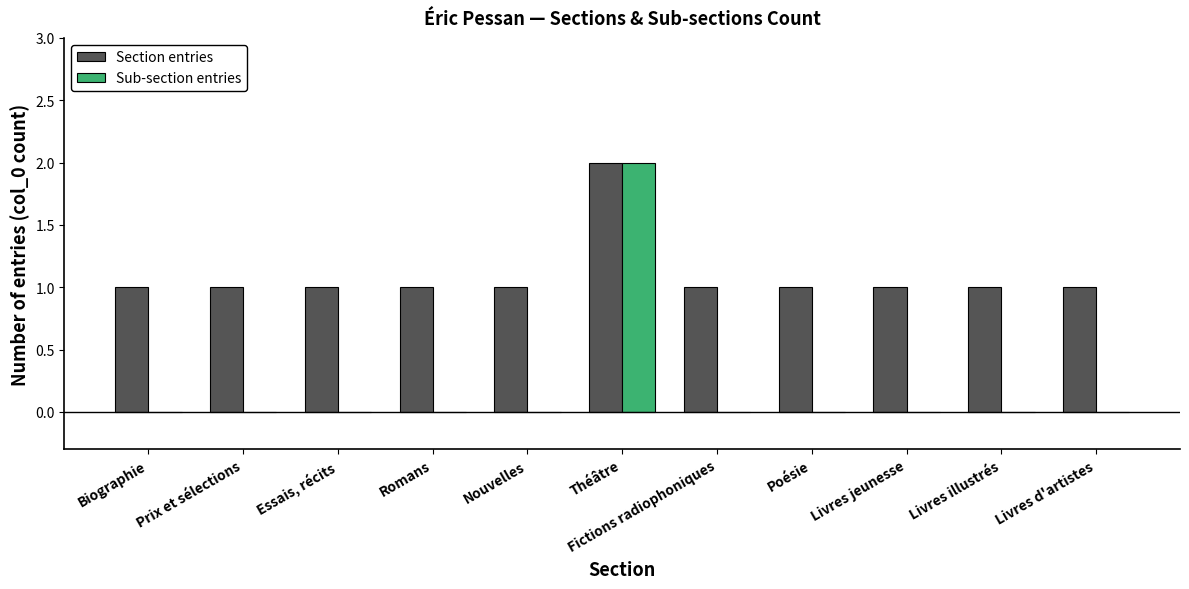

What is the sum of all Section entries values?

12